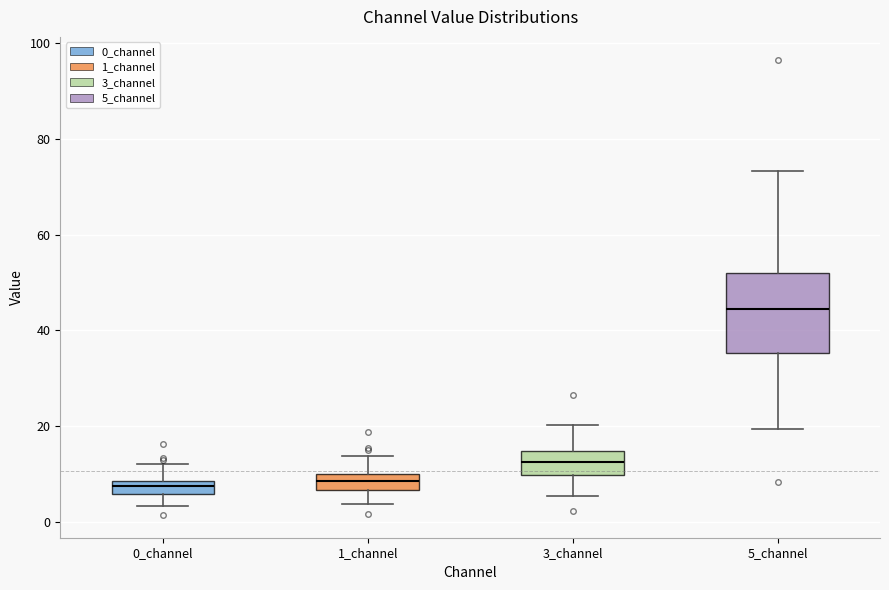

Comparing the boxes themselves (not the whiskers), which one is the tallest?

5_channel